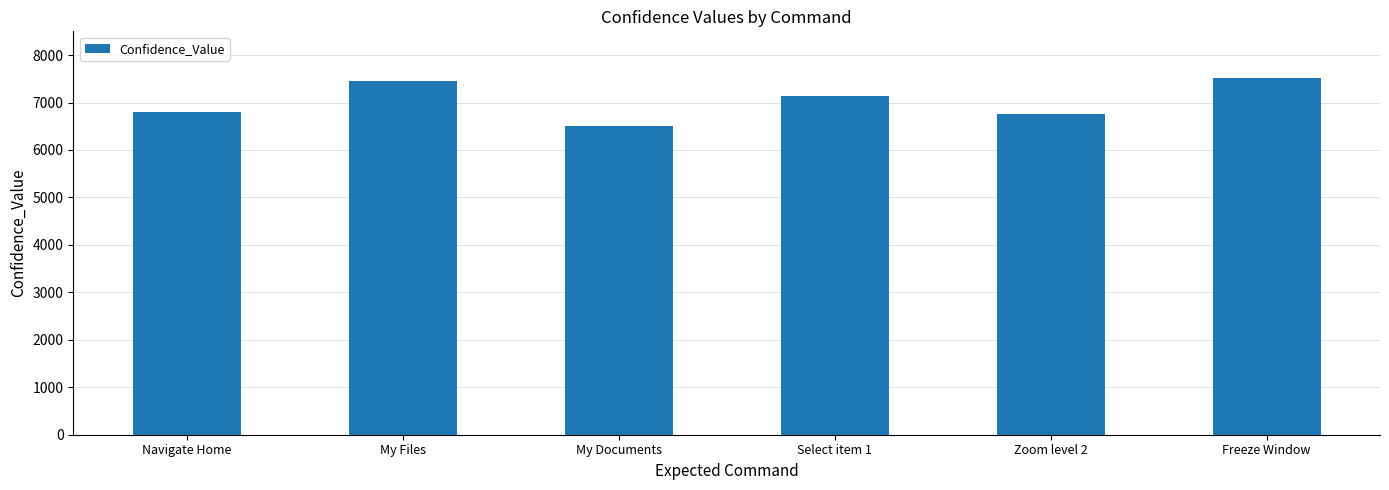

Where does the data first go above 7133?

My Files